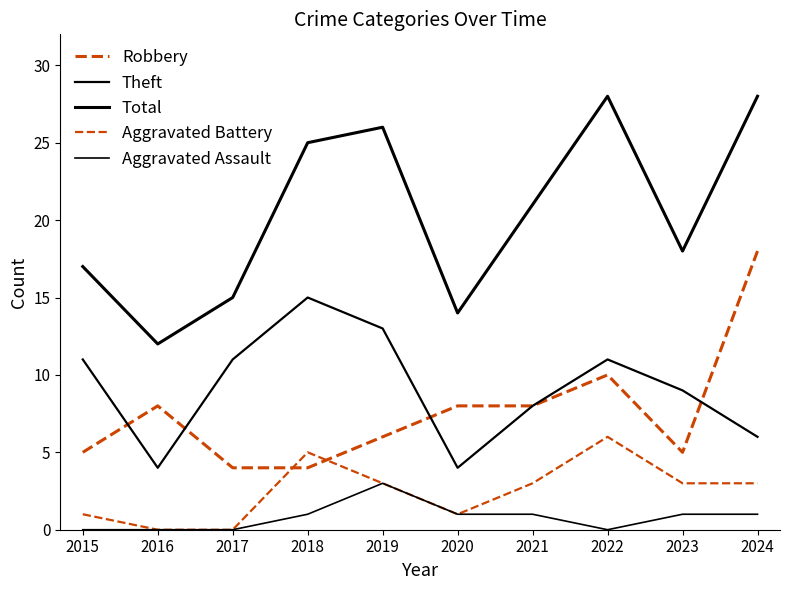

In Aggravated Battery, how many points are higher than both neighbors (excluding endpoints)?

2